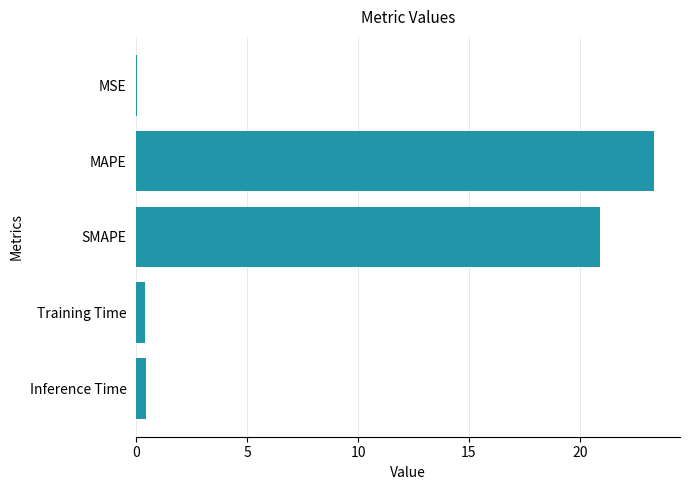

The value at MAPE is 23.4. True or false?

True